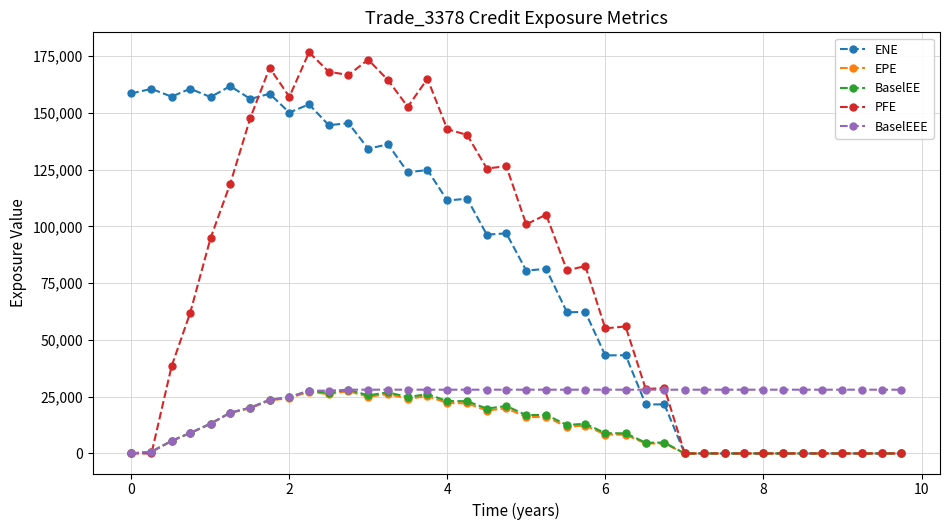

Which series has the widest spread of values?

PFE